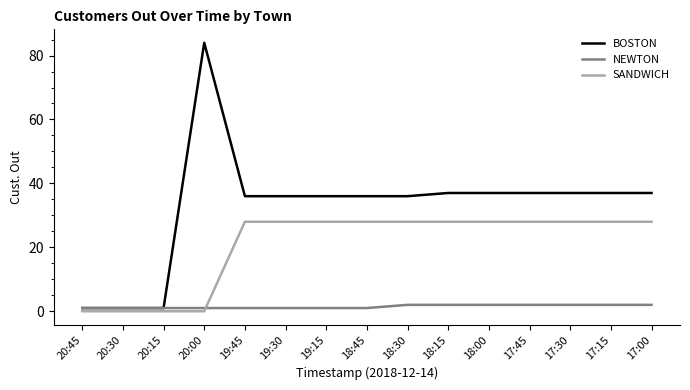

What are all the series names shown in the legend?

BOSTON, NEWTON, SANDWICH